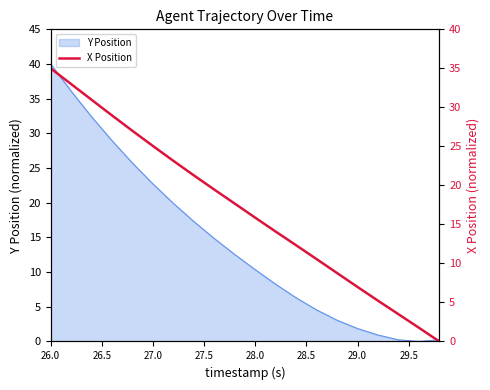

Where does the Y Position series first go above 12?

26.0